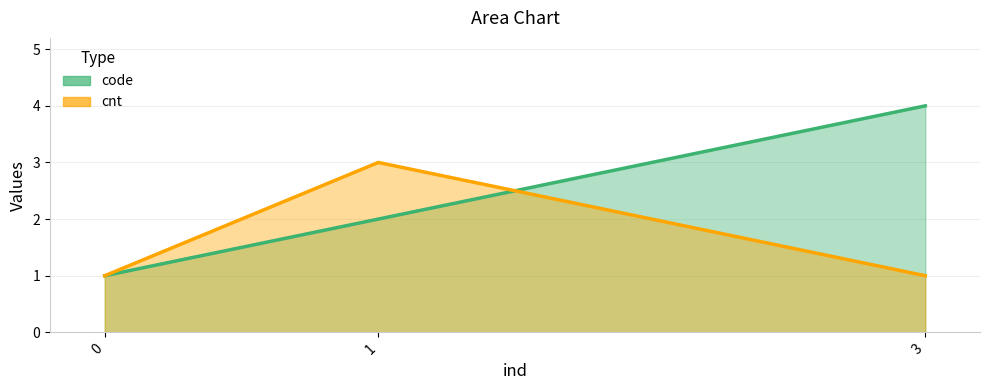

Is it true that code equals 1 at 0?

True